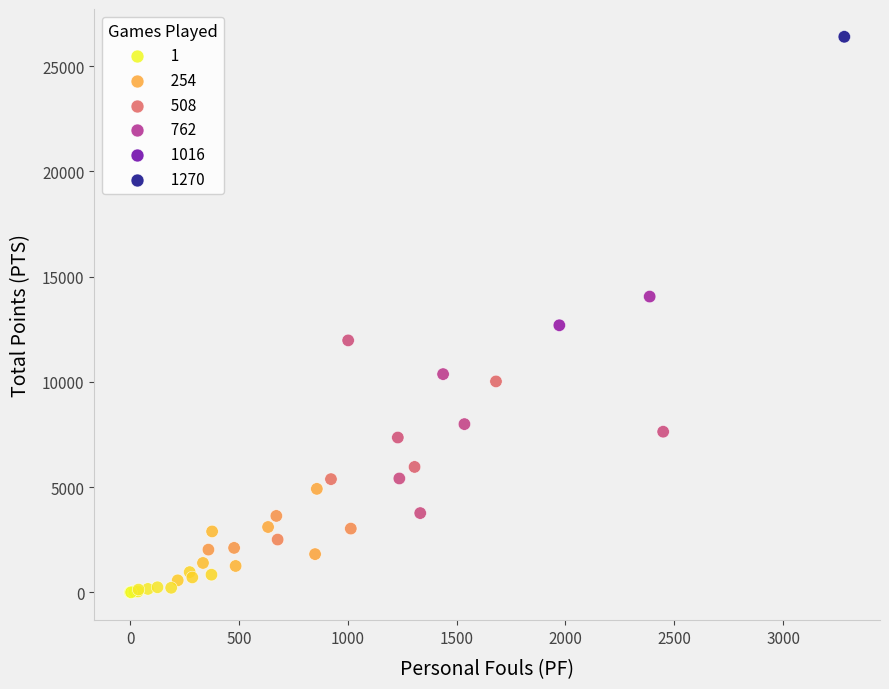

What Y value in the scatter plot is closest to 13197?

12690